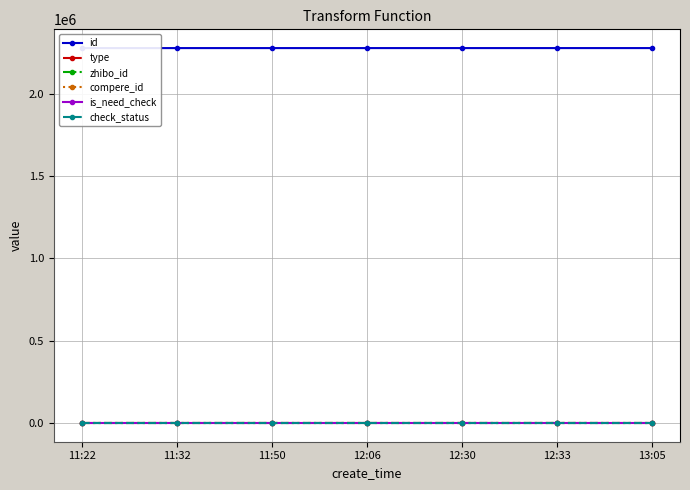

At 11:32, list the series in order from largest to smallest.

id, zhibo_id, check_status, type, compere_id, is_need_check